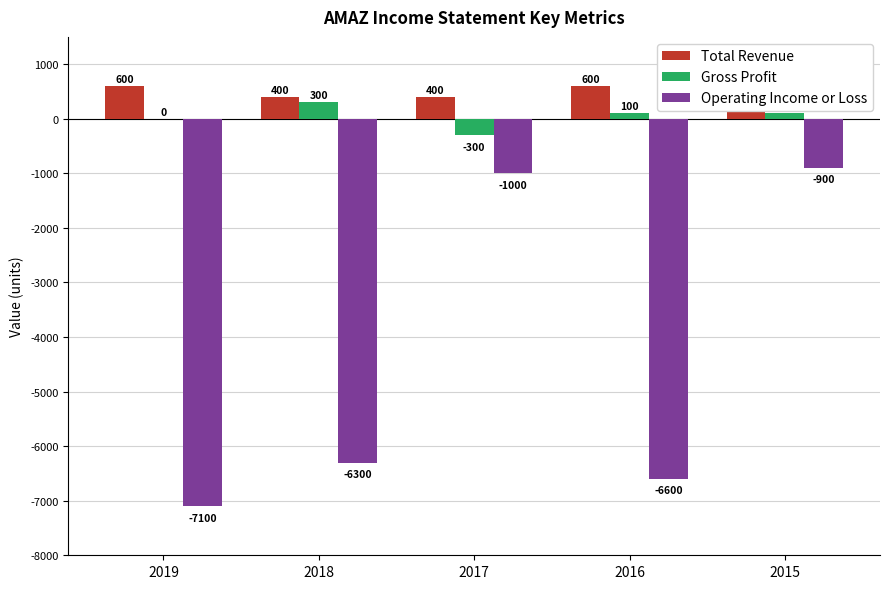

Reading left to right, what are all the values shown in this chart?

Total Revenue: 2019=600	2018=400	2017=400	2016=600	2015=800
Gross Profit: 2019=0	2018=300	2017=-300	2016=100	2015=100
Operating Income or Loss: 2019=-7100	2018=-6300	2017=-1000	2016=-6600	2015=-900